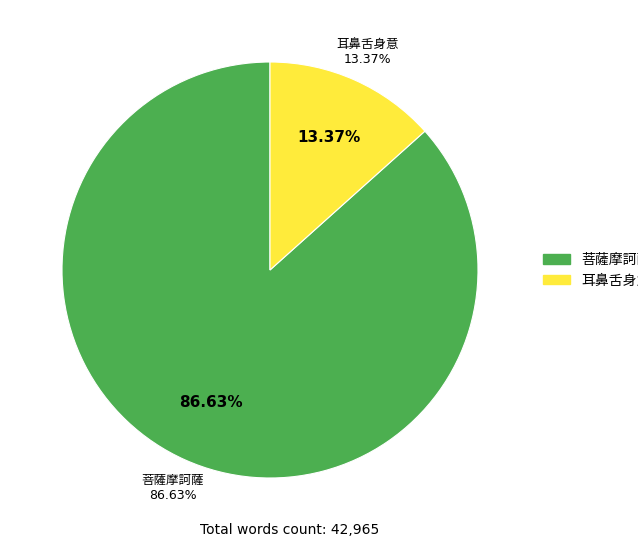

To the nearest percent, what portion does 菩薩摩訶薩 represent?

87%